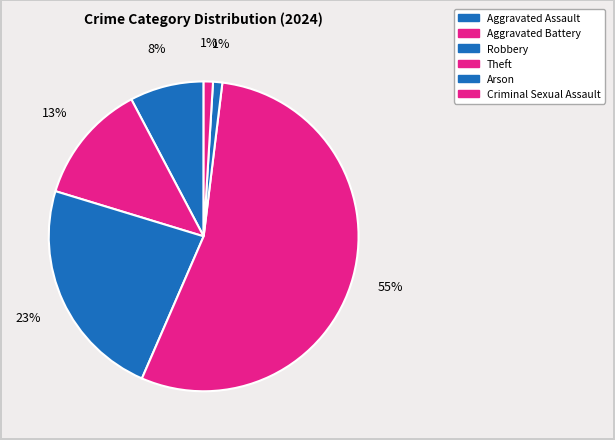

True or false: Theft accounts for 42% of the total.

False